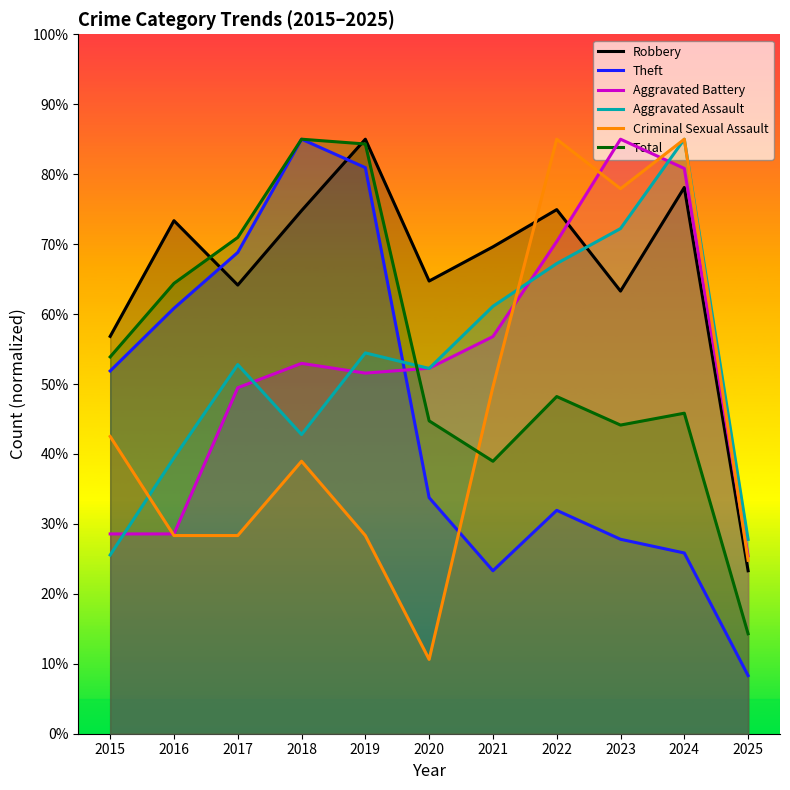

At which label does Robbery reach its peak?

2019